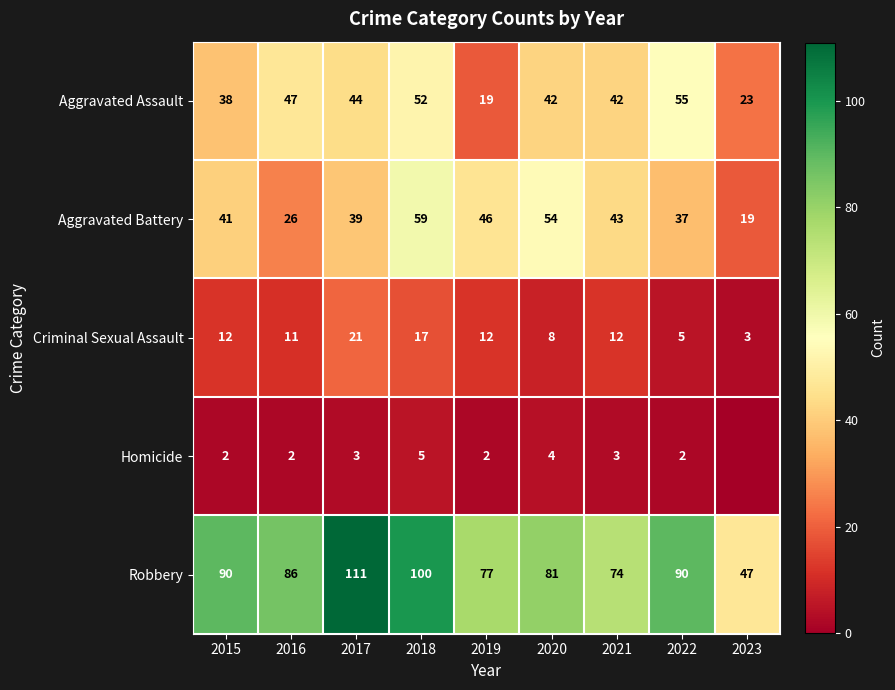

What is the total value across all series at 2019?

156